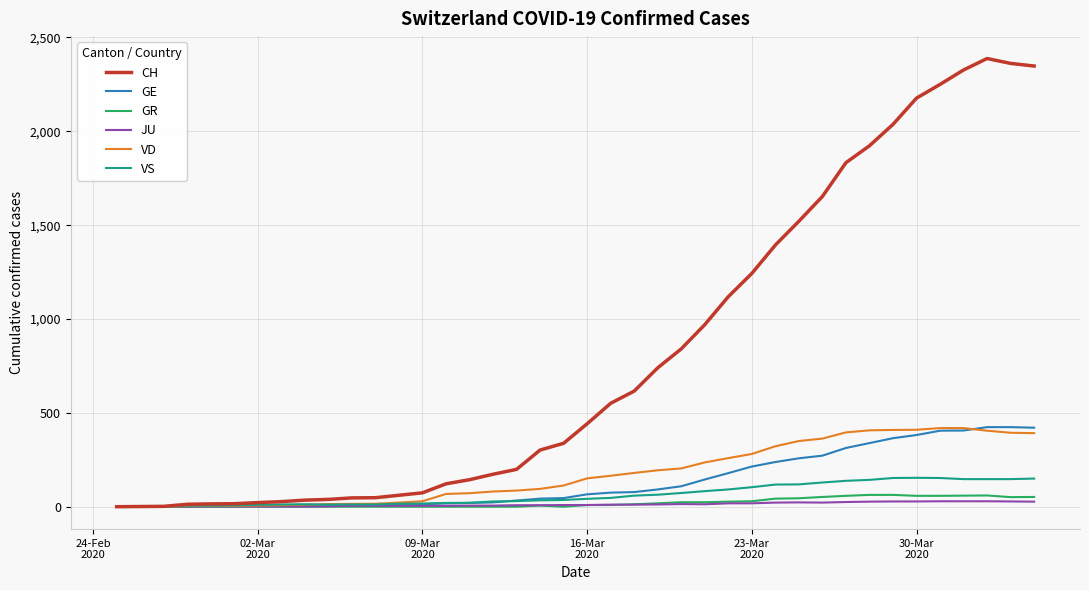

What is the highest value of the CH series?

2388